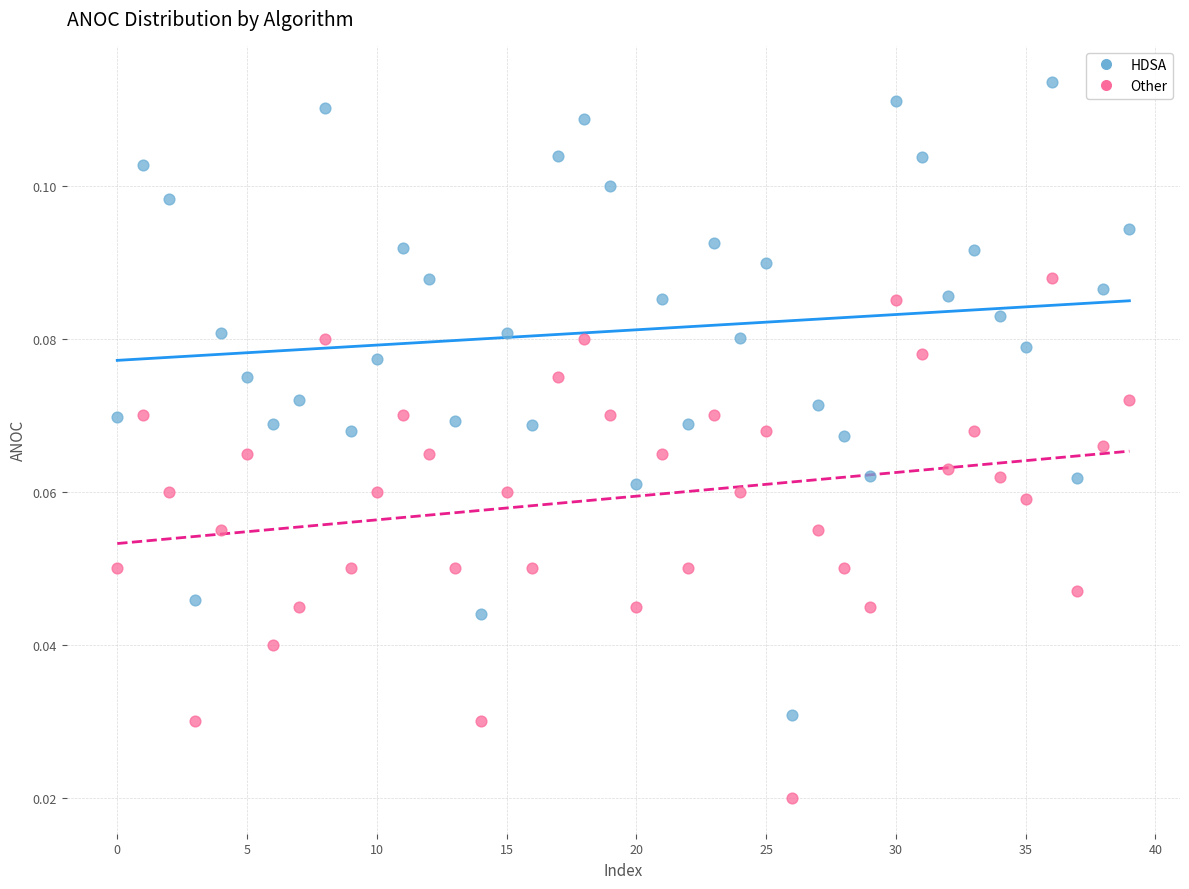

Which series reaches the minimum Y coordinate?

Other